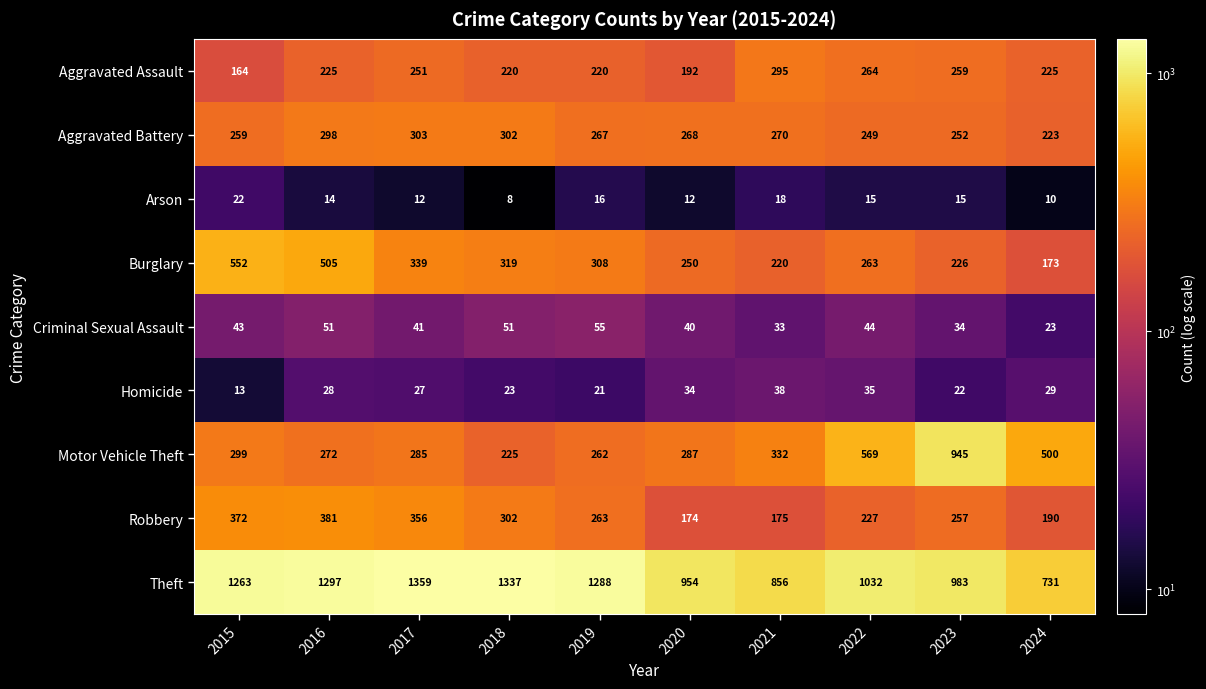

At which category does the chart reach its minimum across all series?

2018